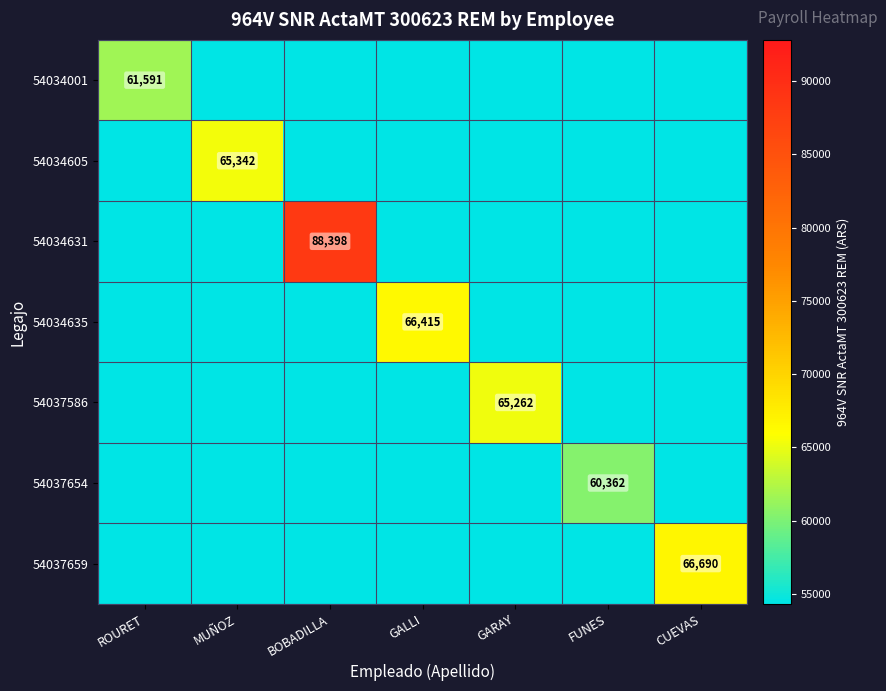

The 54034001 series shows 61591 at ROURET. True or false?

True